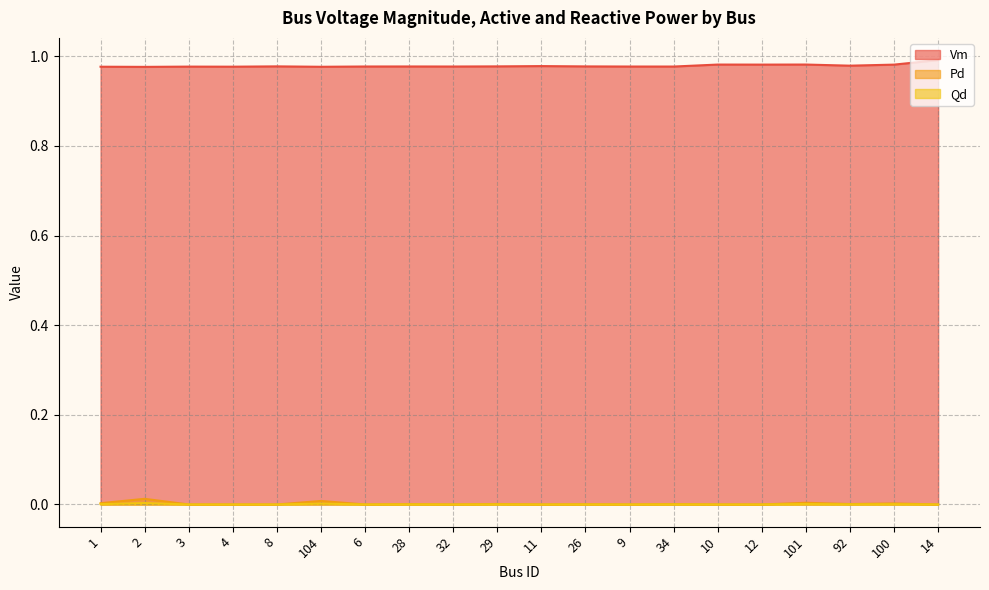

True or false: Vm and Qd cross at least once.

False